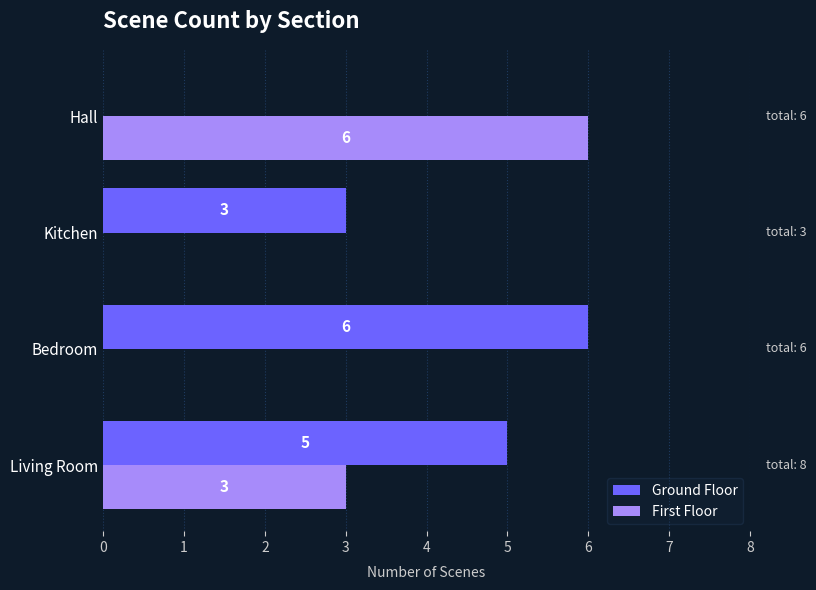

How many Ground Floor values are between 3 and 6?

3